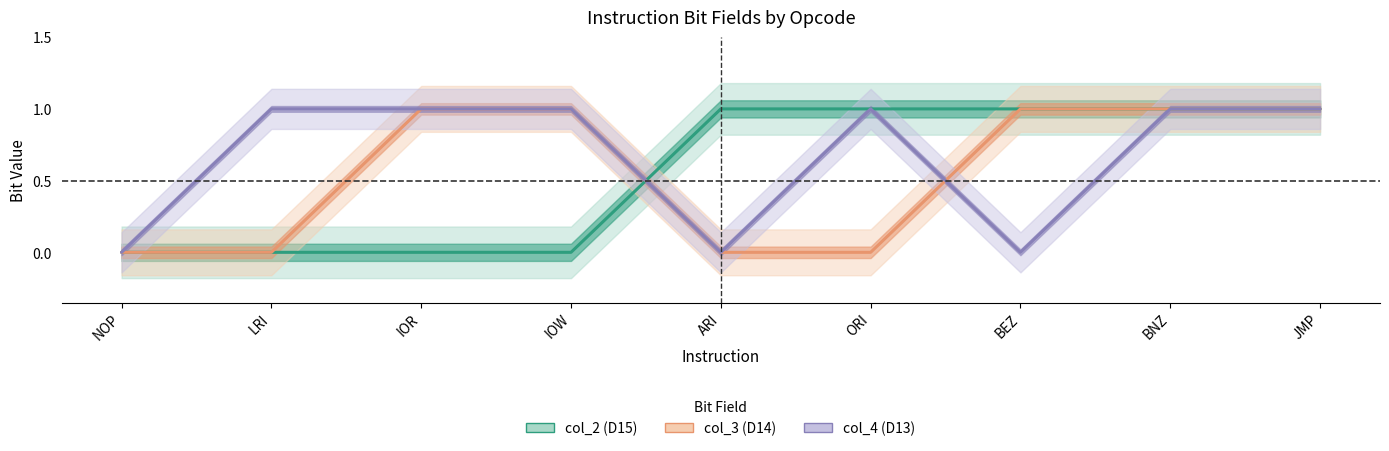

Is it true that col_4 equals 0 at ARI?

True